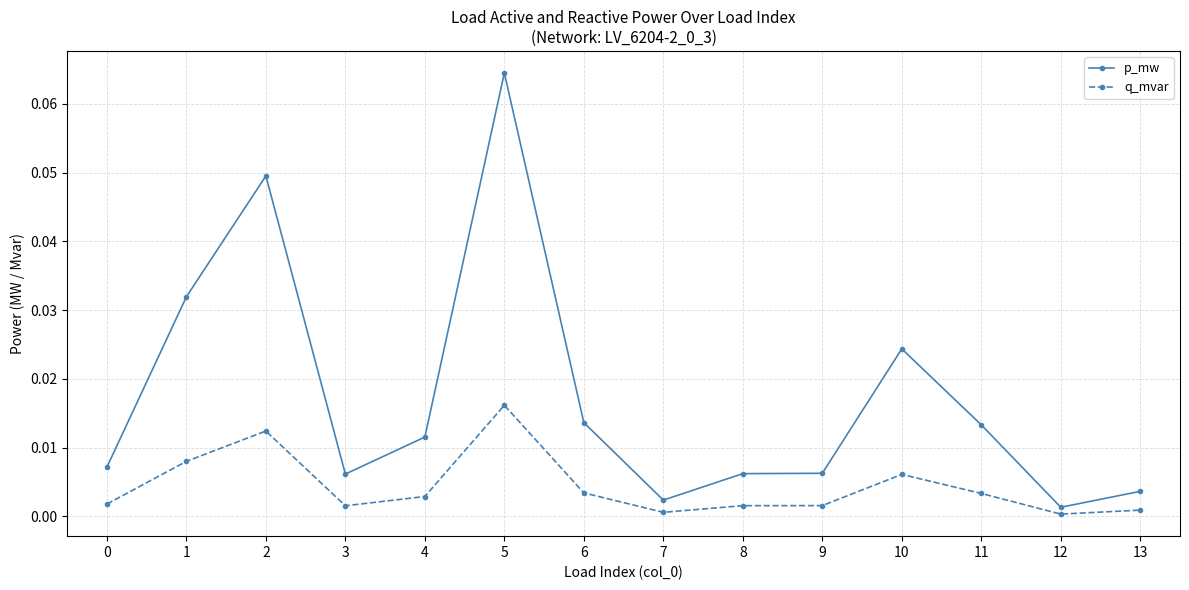

How many lines are shown in the chart?

2